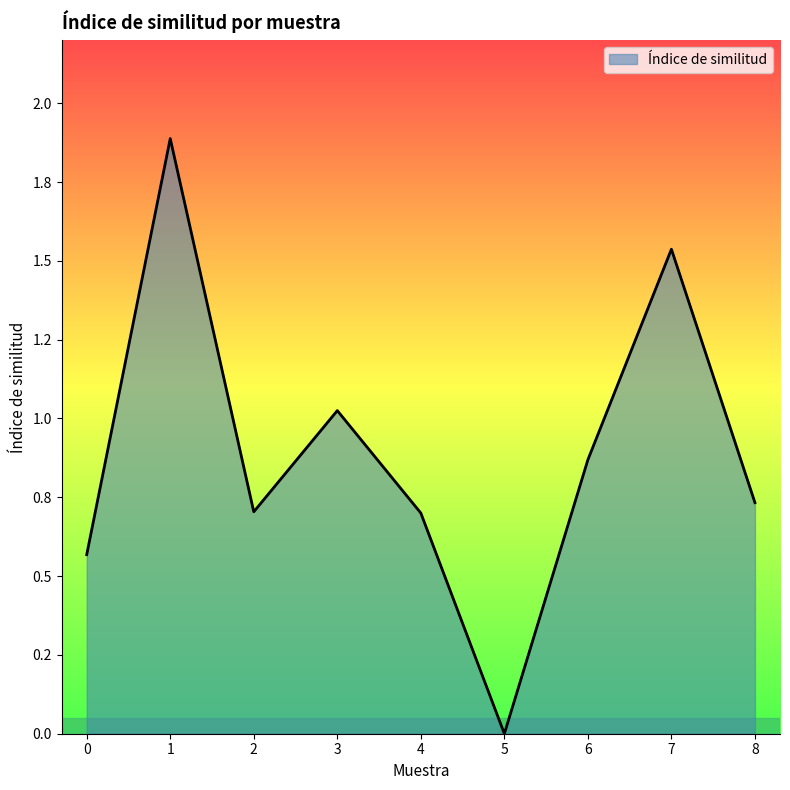

List the labels in order of value, smallest first.

5, 0, 4, 2, 8, 6, 3, 7, 1